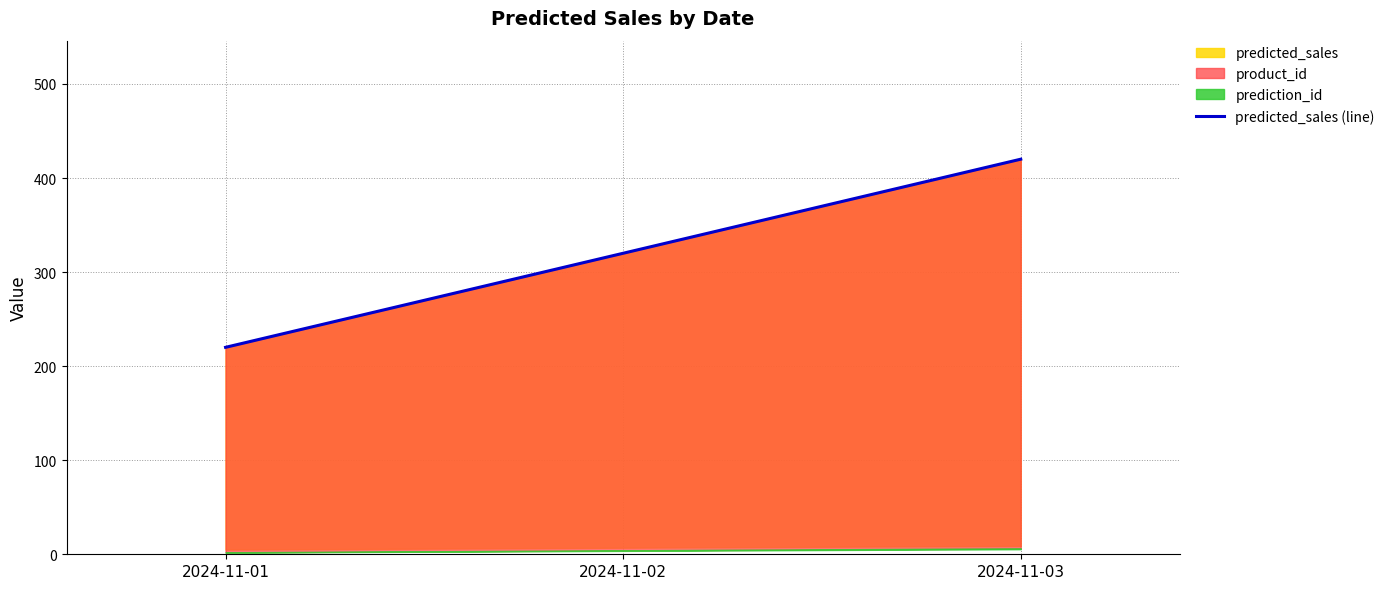

What is the value of the 1st point from the left?

220